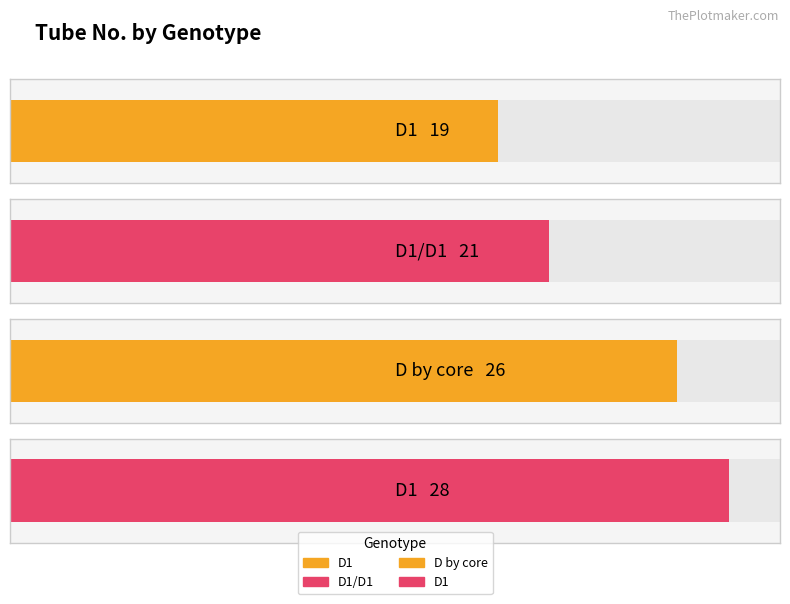

Rank the categories by value from highest to lowest.

D1, D by core, D1/D1, D1